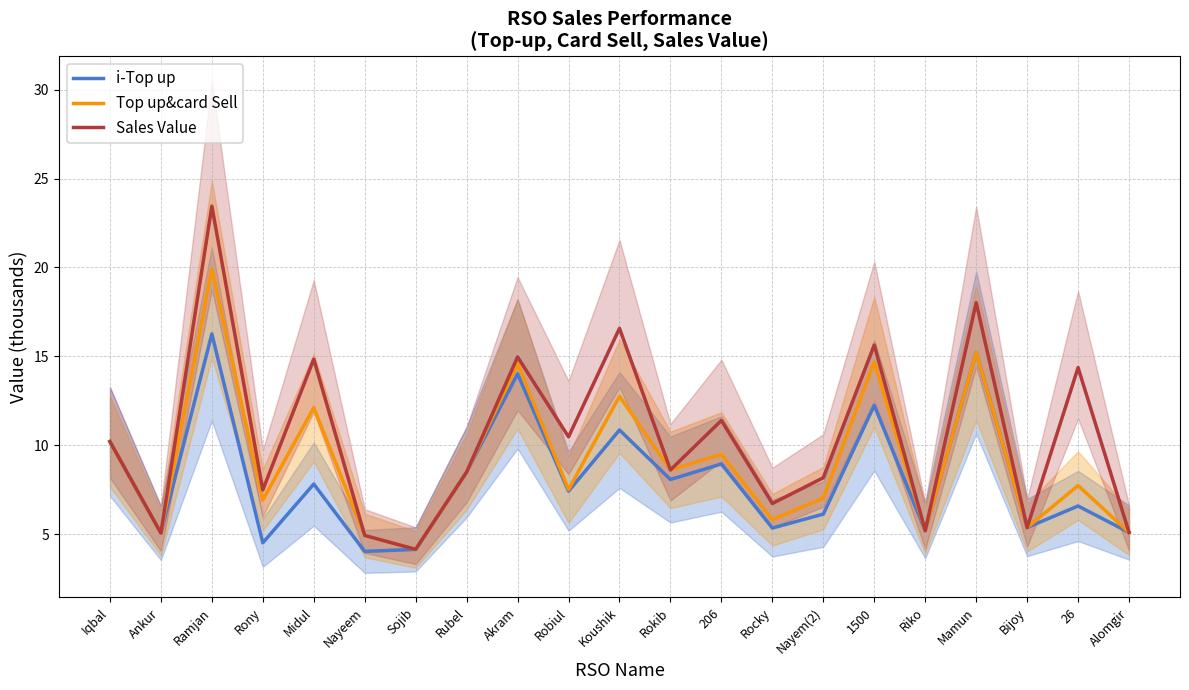

What is the total value across all series at 1500?

42.6